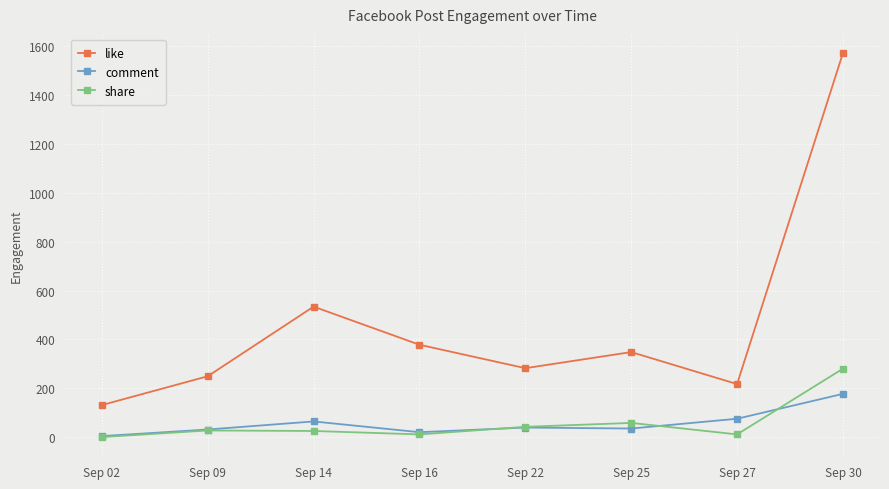

True or false: like and share intersect in this chart.

False